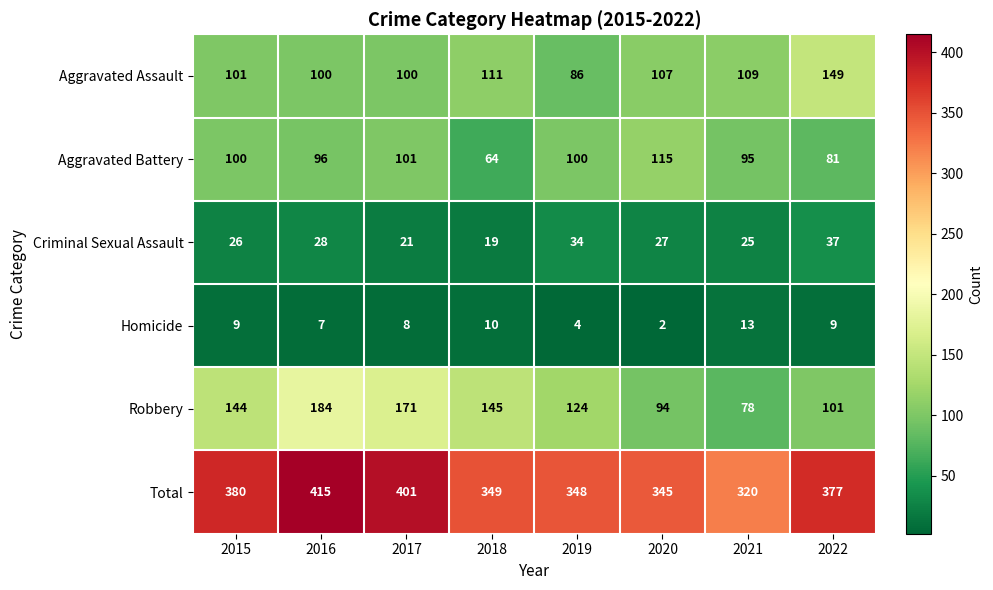

What is the sum of the Aggravated Battery values at 2018 and 2021?

159